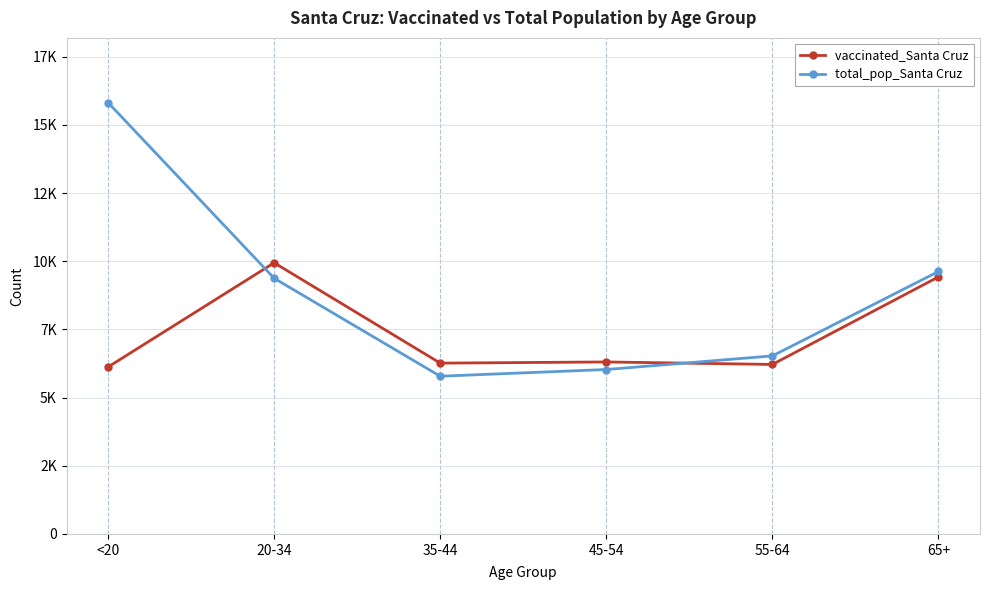

Which series has the largest total across all categories?

total_pop_Santa Cruz